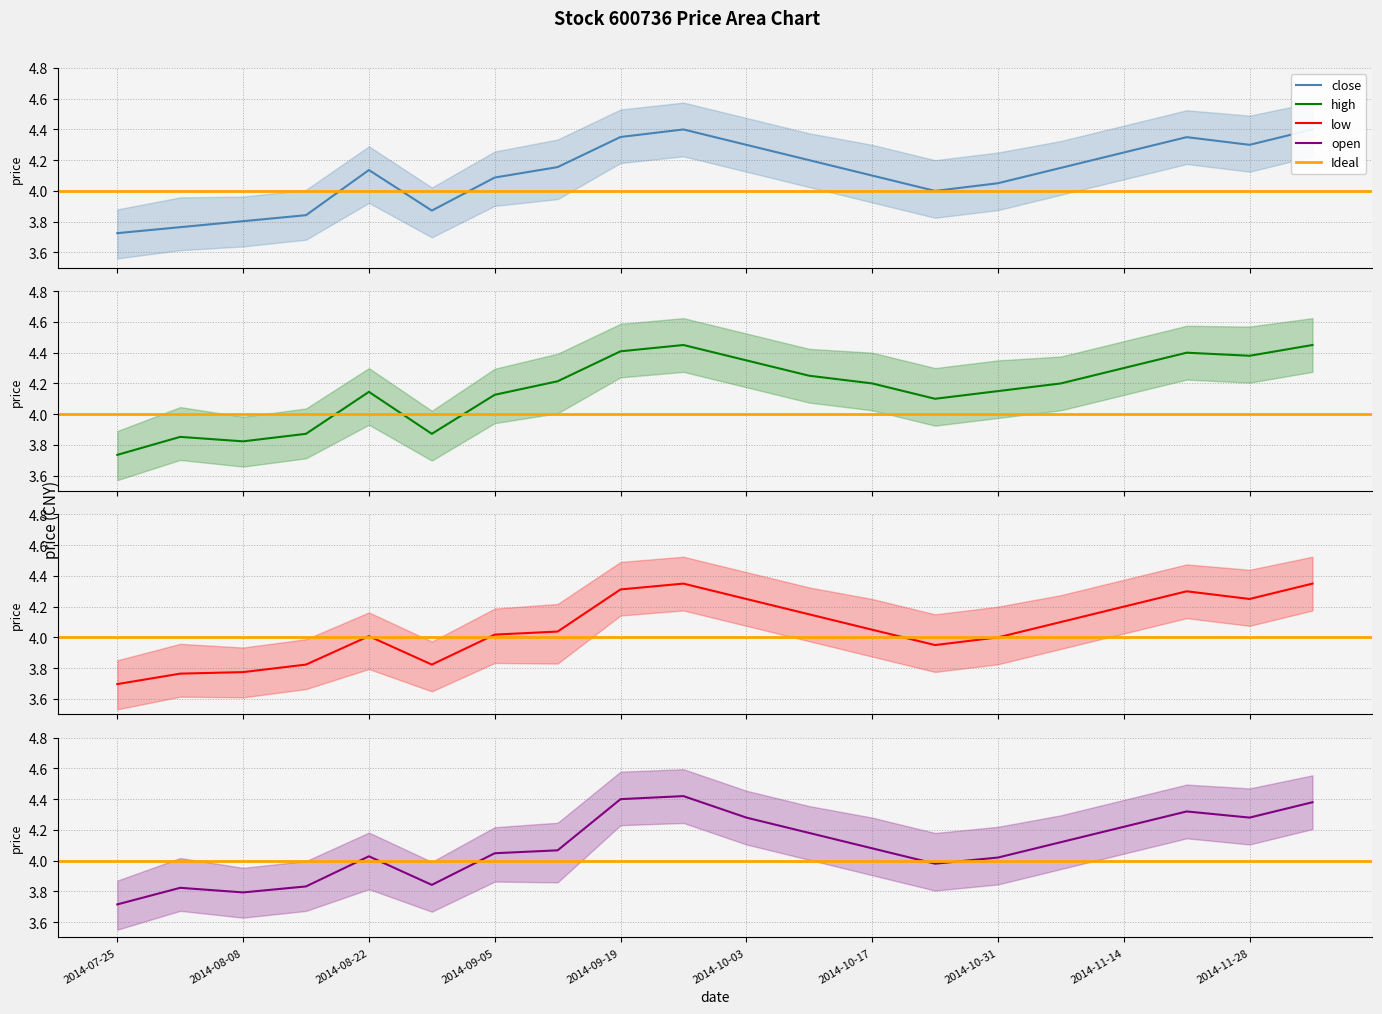

In high, how many points are higher than both neighbors (excluding endpoints)?

4